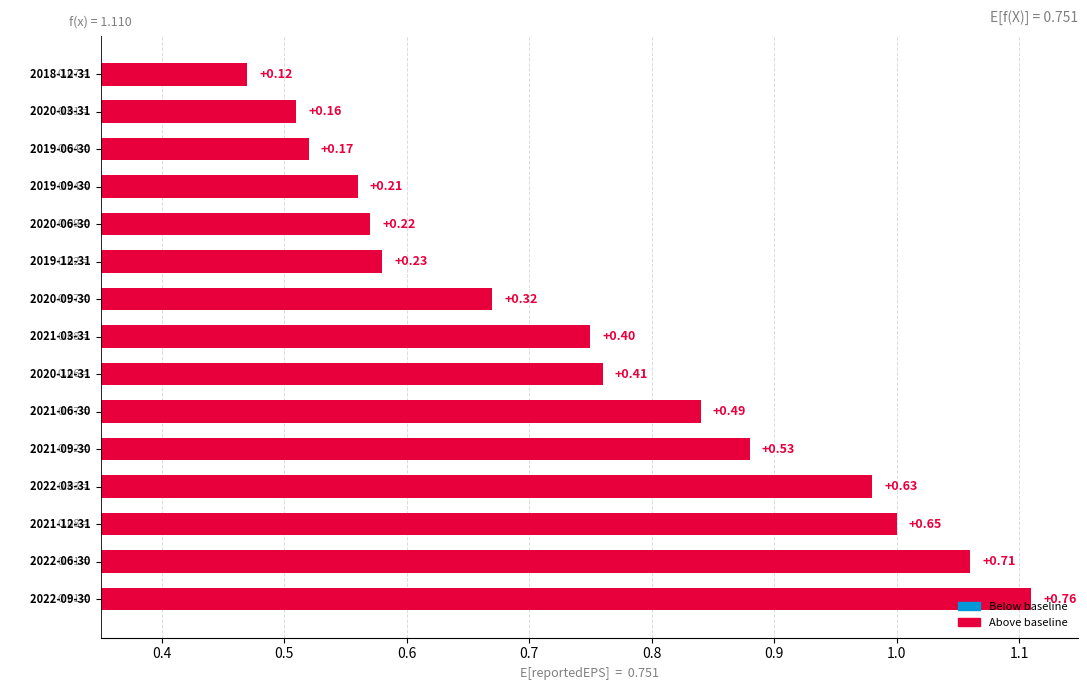

Does the chart contain stacked bars?

No